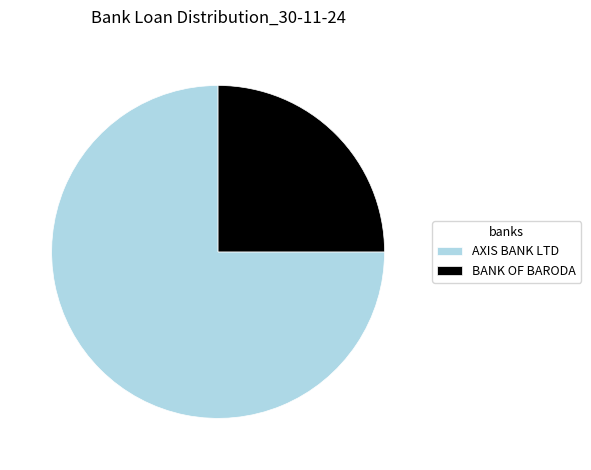

Approximately how many times larger is the value at BANK OF BARODA compared to AXIS BANK LTD?

0.3